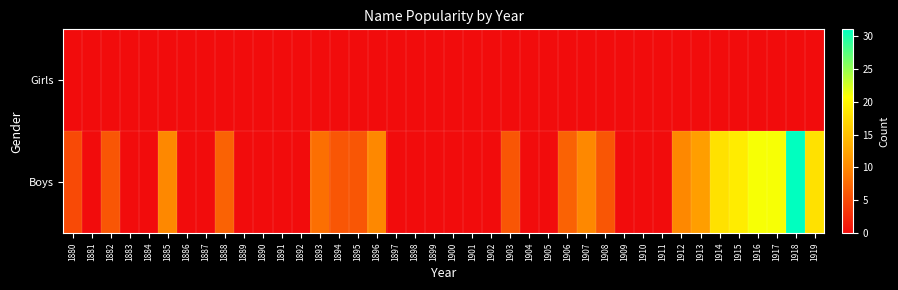

Rank the series by their maximum value, from highest to lowest.

Boys, Girls